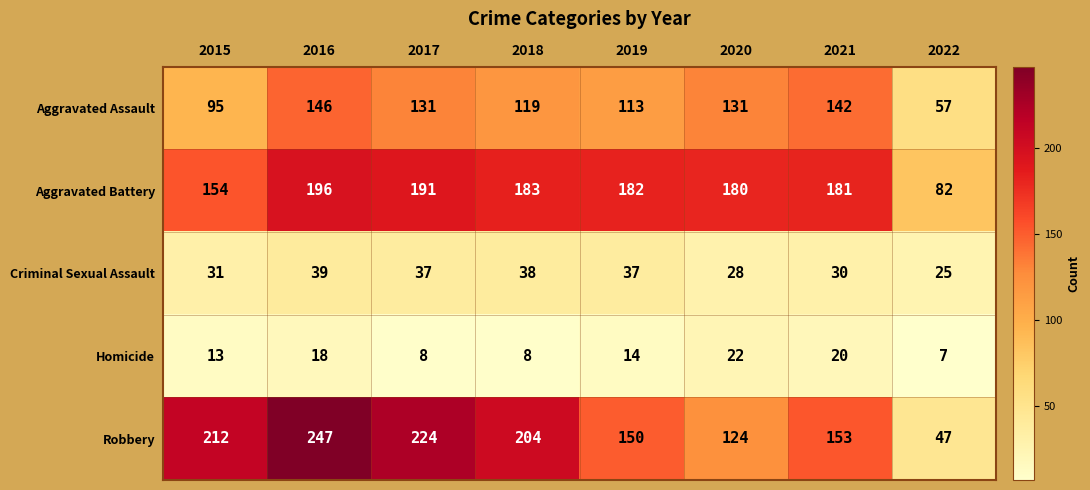

What is the sum of the Aggravated Battery values at 2021 and 2022?

263